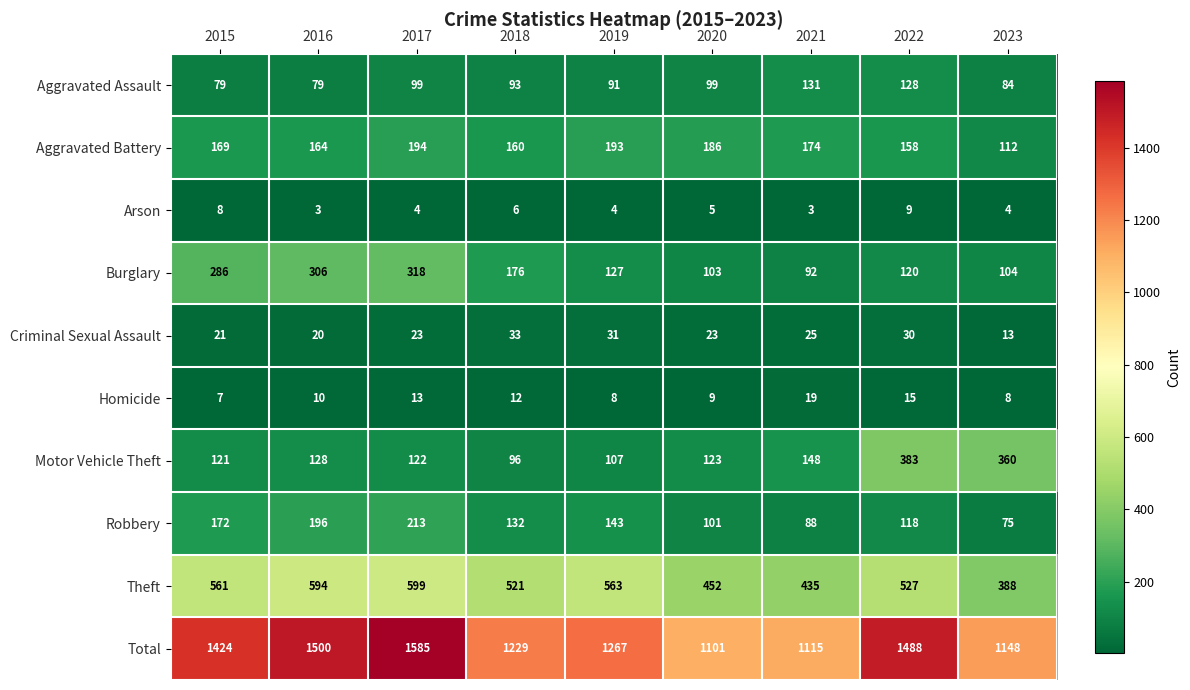

What is the minimum value shown in the chart?

3